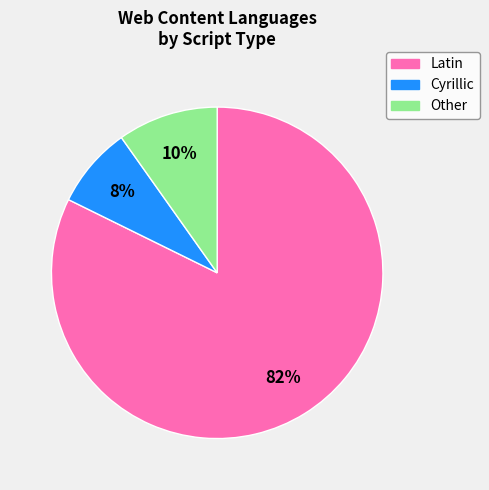

Which has a higher value, Cyrillic or Other?

Other